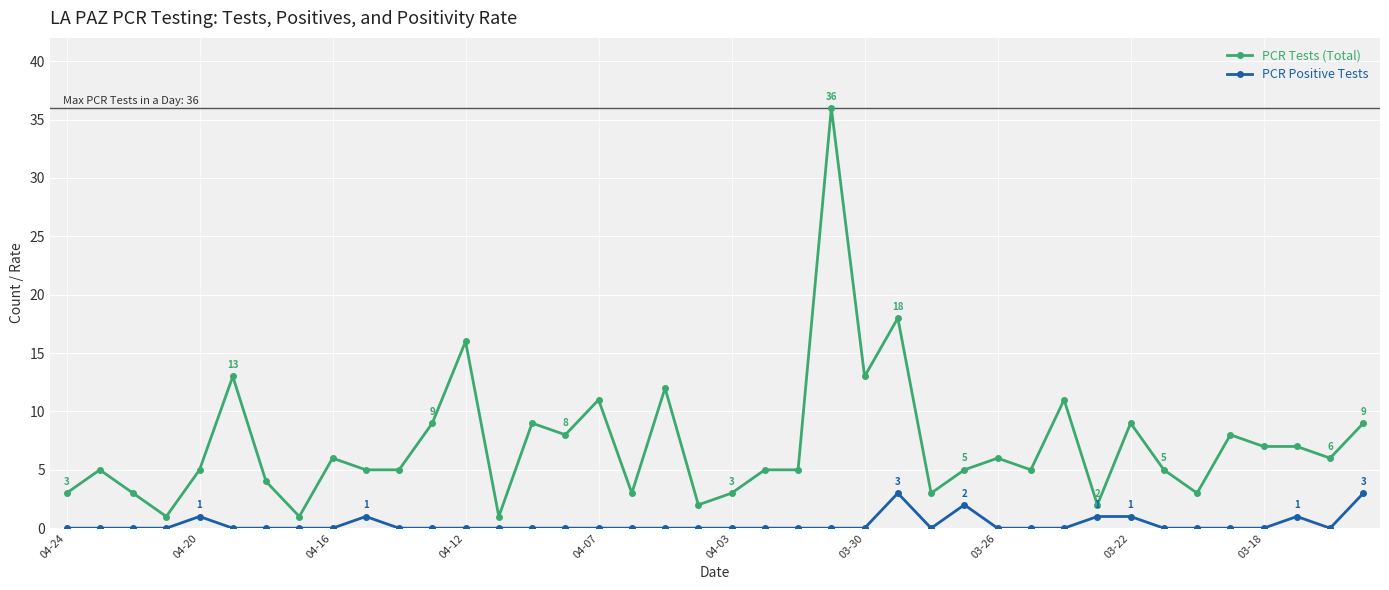

What is the greatest value displayed?

36